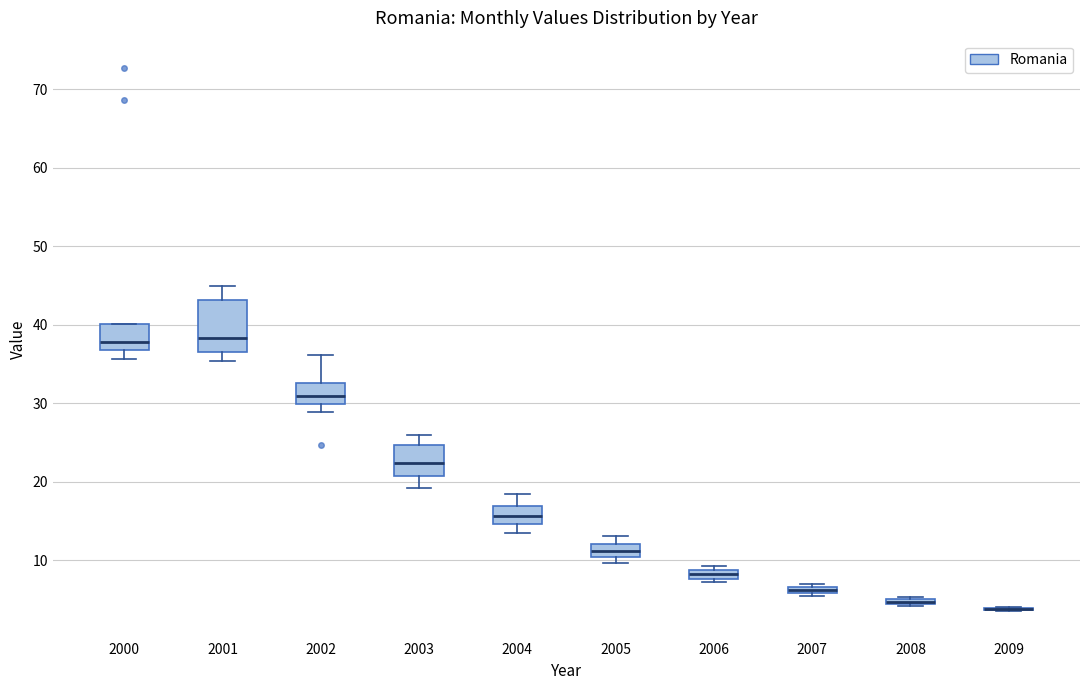

Comparing the boxes themselves (not the whiskers), which one is the tallest?

2001